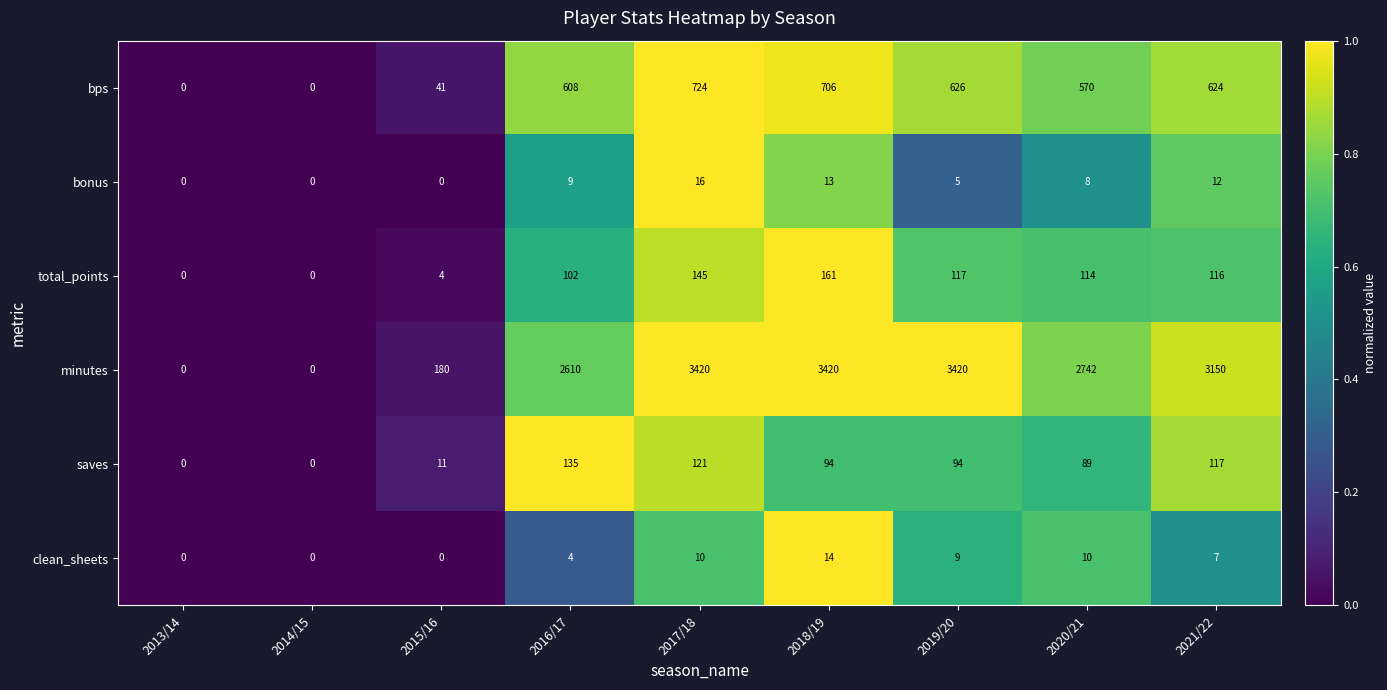

Rank the series by their maximum value, from lowest to highest.

clean_sheets, bonus, saves, total_points, bps, minutes